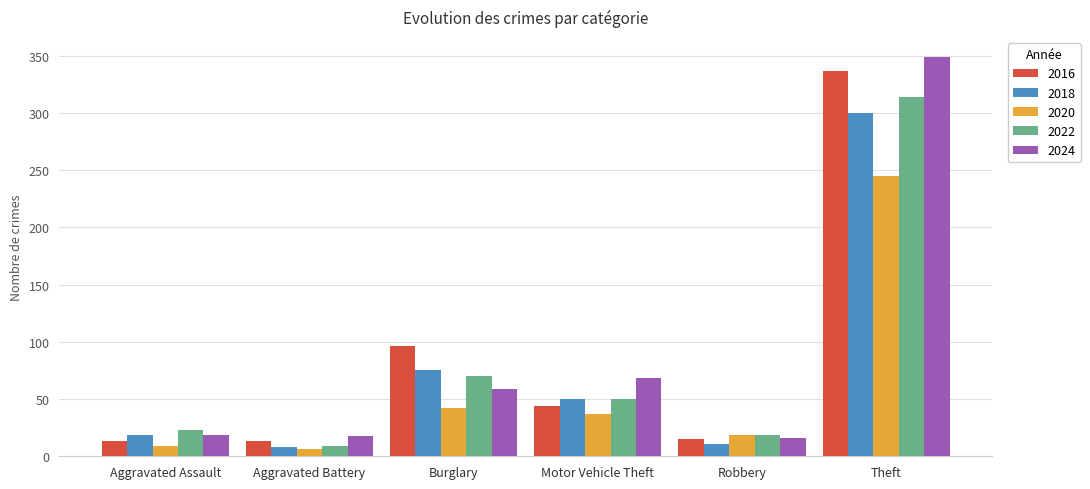

What is the lowest value of the 2022 series?

9